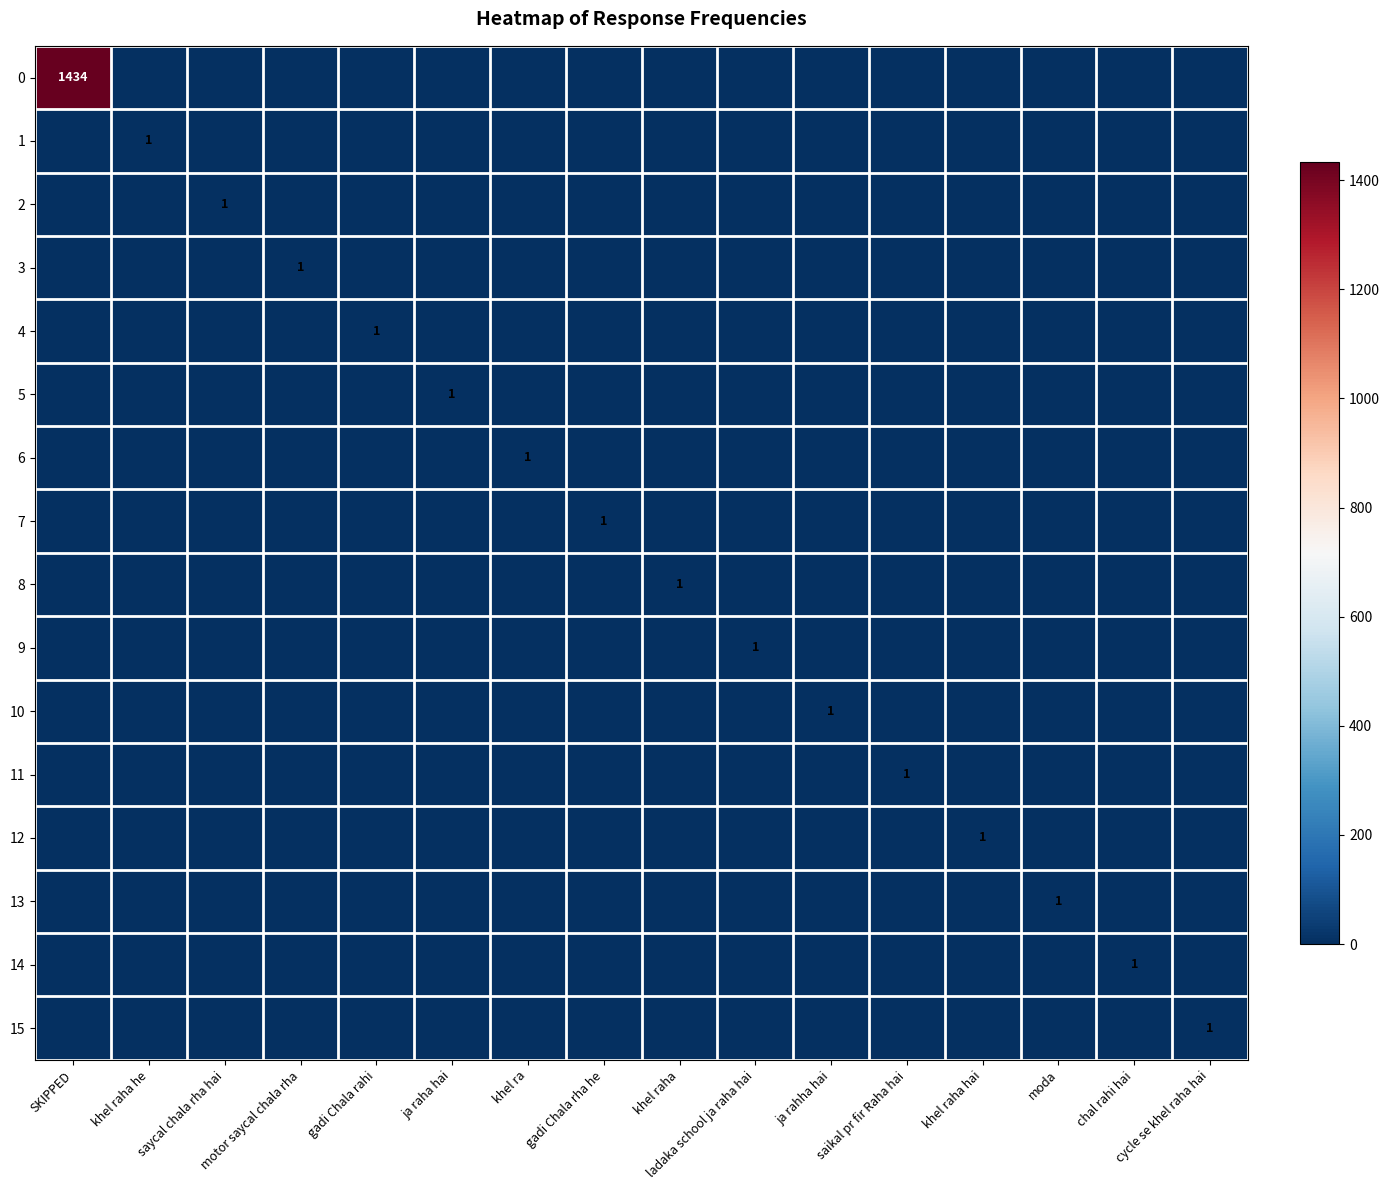

At which category is the sum across all series the highest?

SKIPPED